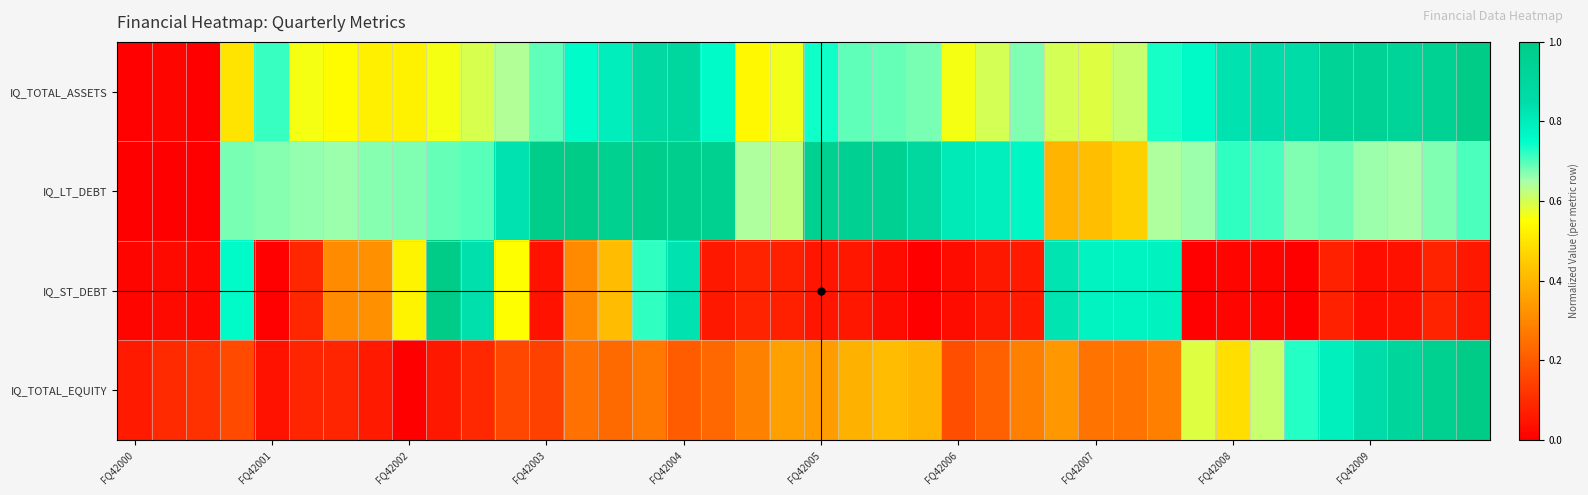

At how many categories does at least one series exceed 0?

40